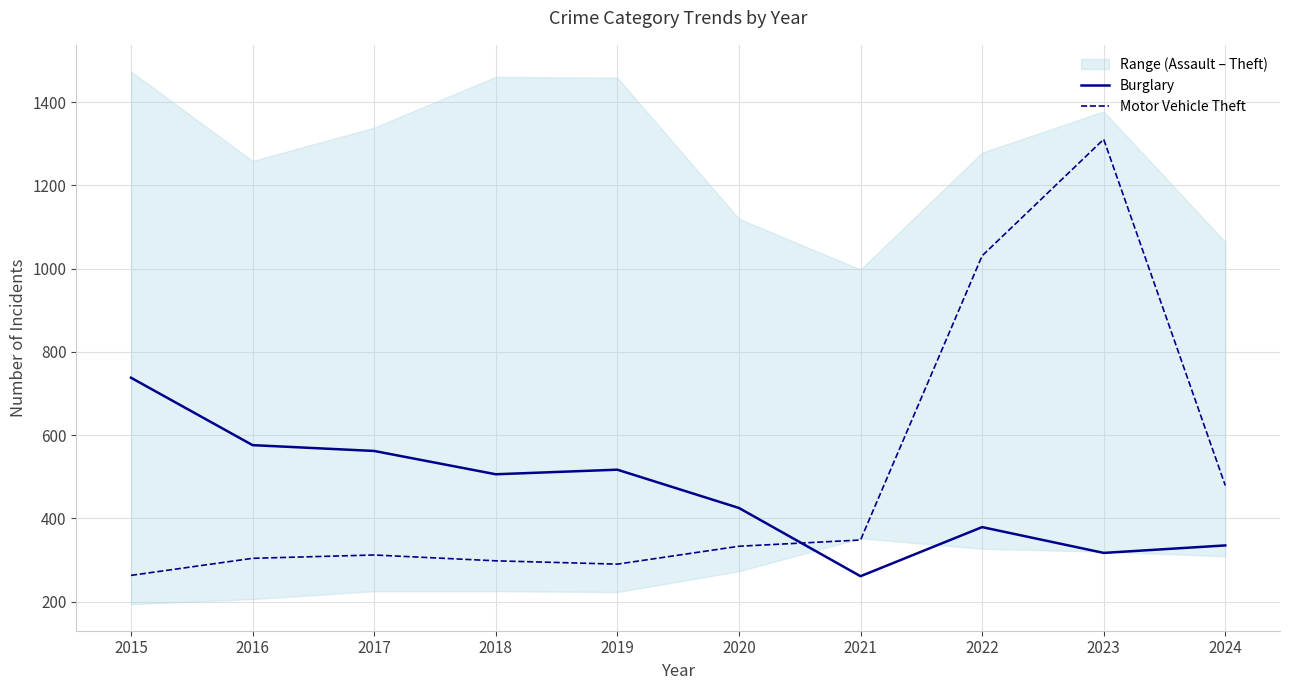

What is the difference between the second highest and second lowest values in the Motor Vehicle Theft series?

741